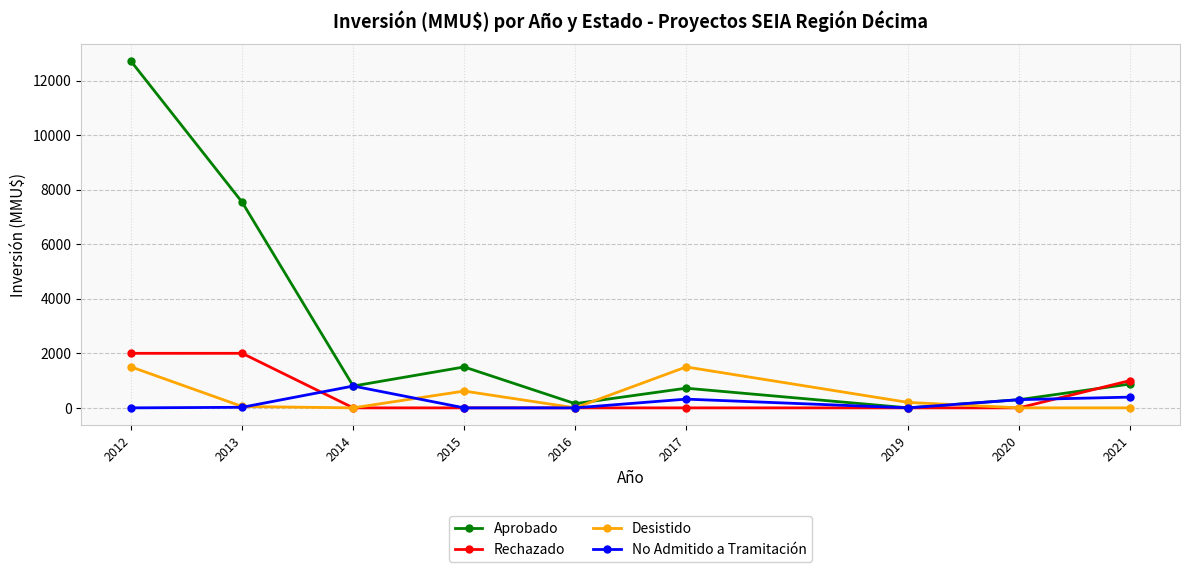

True or false: Rechazado and No Admitido a Tramitación intersect in this chart.

True